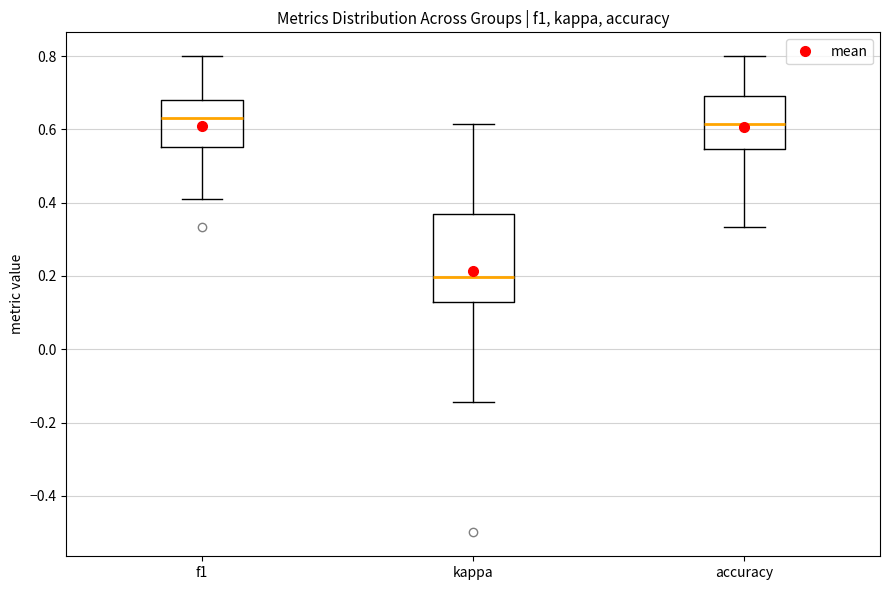

Which box's median line is the lowest?

kappa